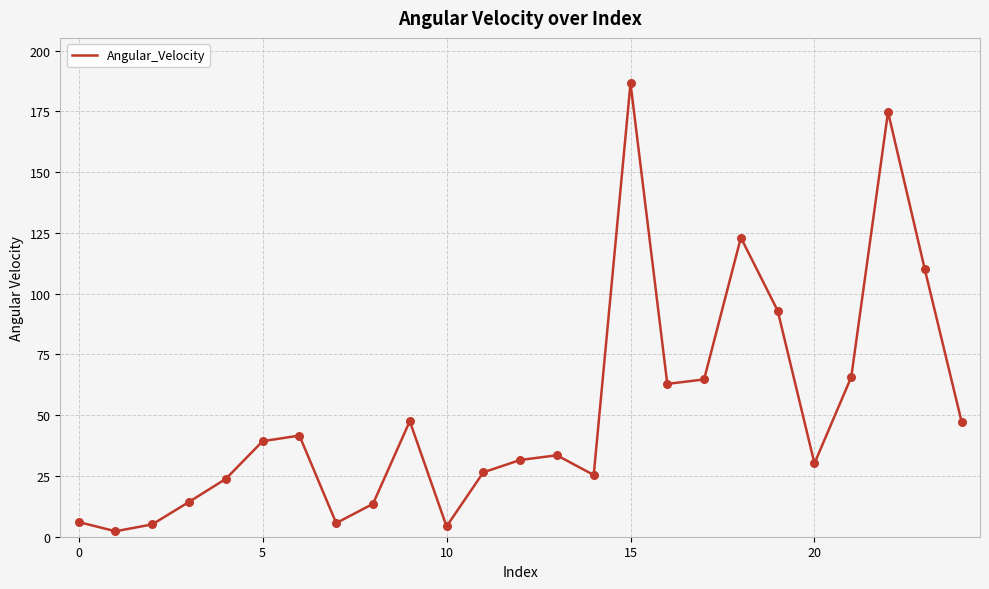

What is the maximum value shown in the chart?

186.5